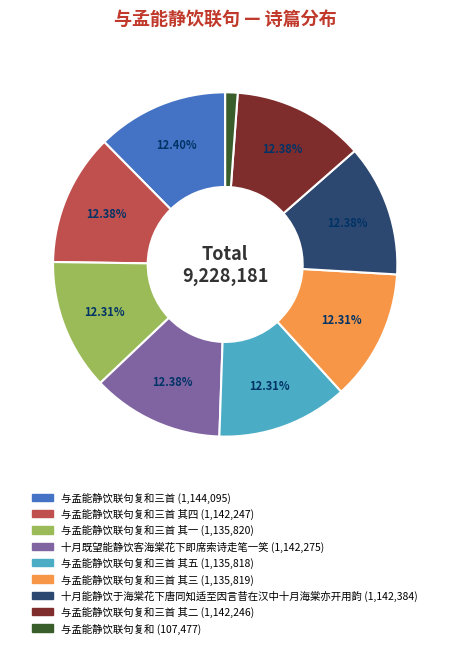

Is there any slice that represents more than half of the pie?

No